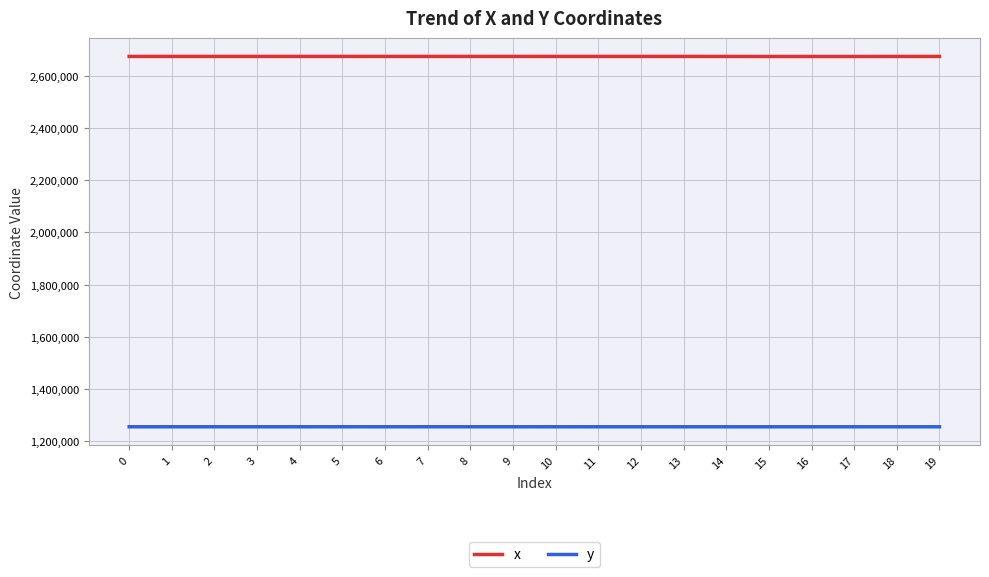

Does the chart display data point markers on the line(s)?

No